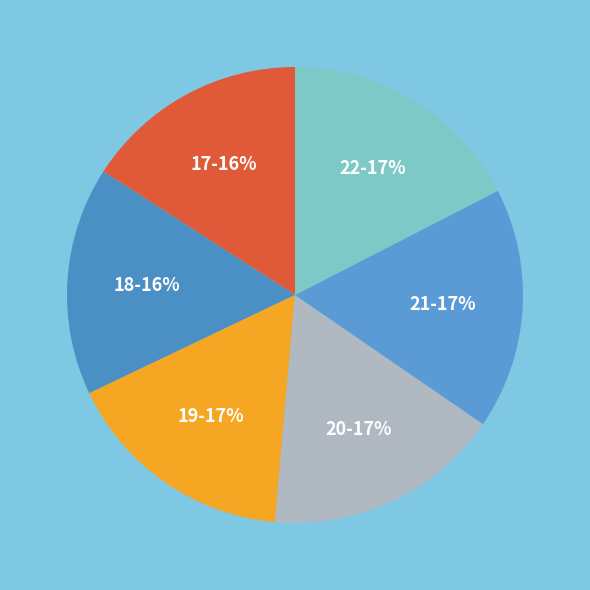

Do 20 and 21 together represent more than half of the pie?

No